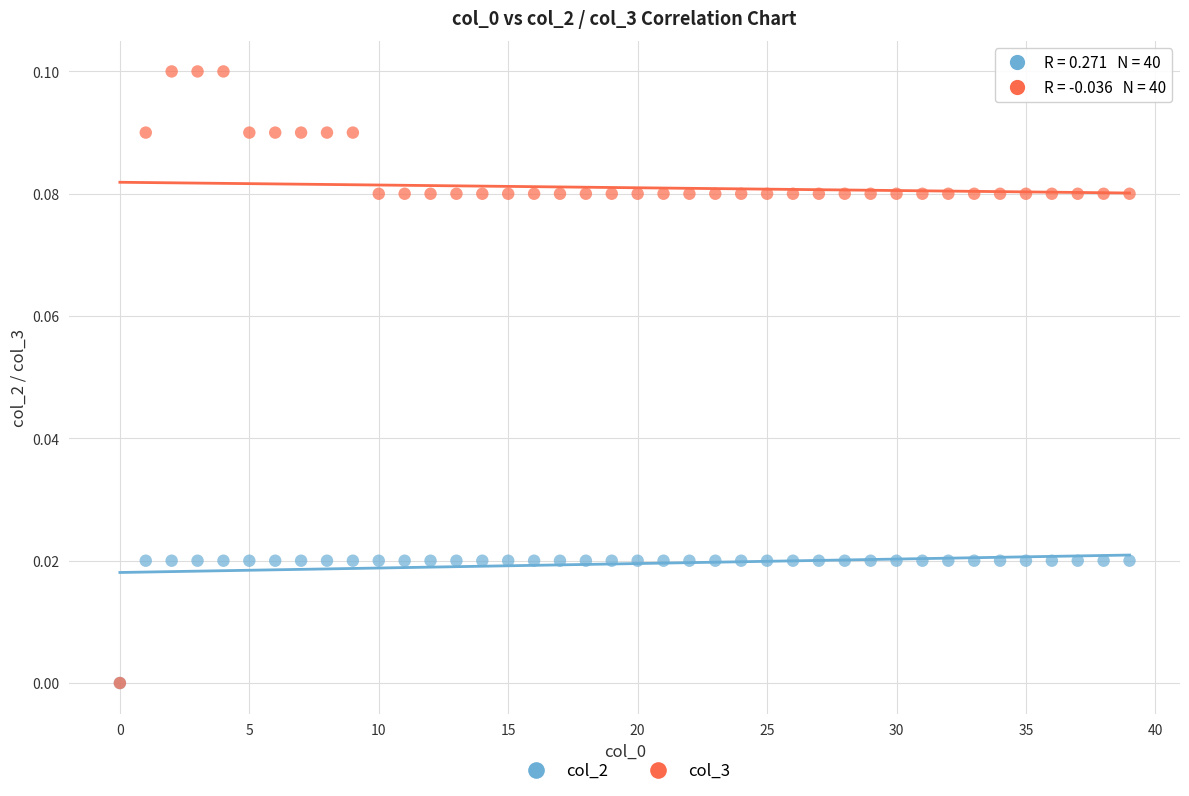

What are all the series names shown in the legend?

col_2, col_3